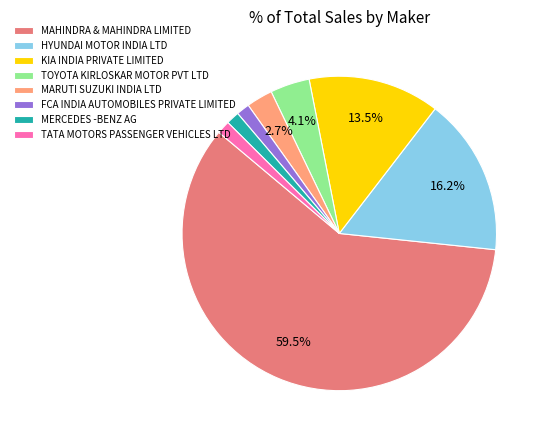

Approximately how many times larger is the value at FCA INDIA AUTOMOBILES PRIVATE LIMITED compared to MARUTI SUZUKI INDIA LTD?

0.5